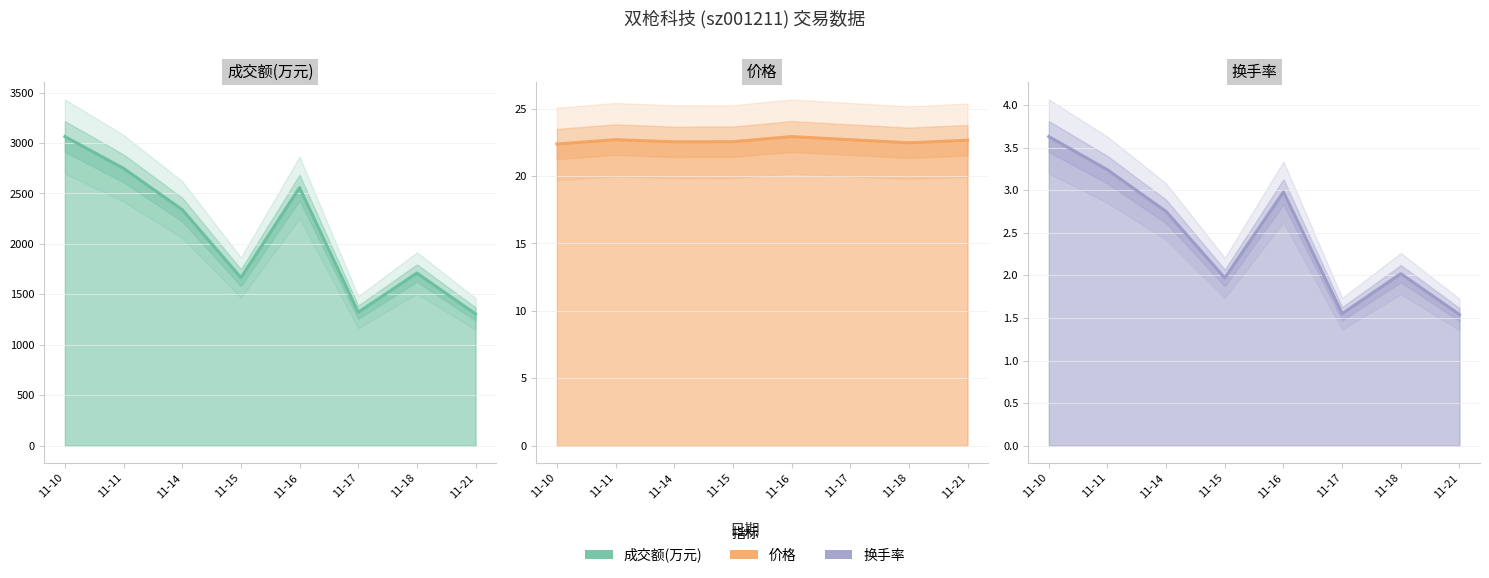

Rank the series by their maximum value, from lowest to highest.

换手率, 价格, 成交额(万元)